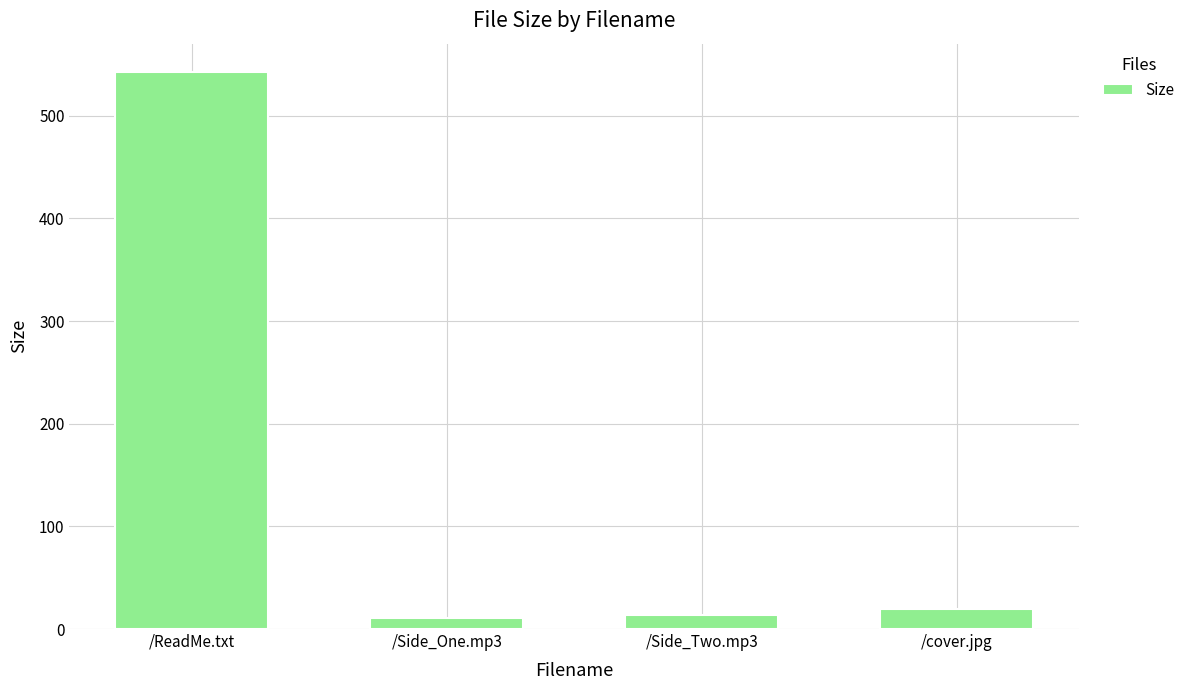

Which category has the highest value across all series?

/ReadMe.txt